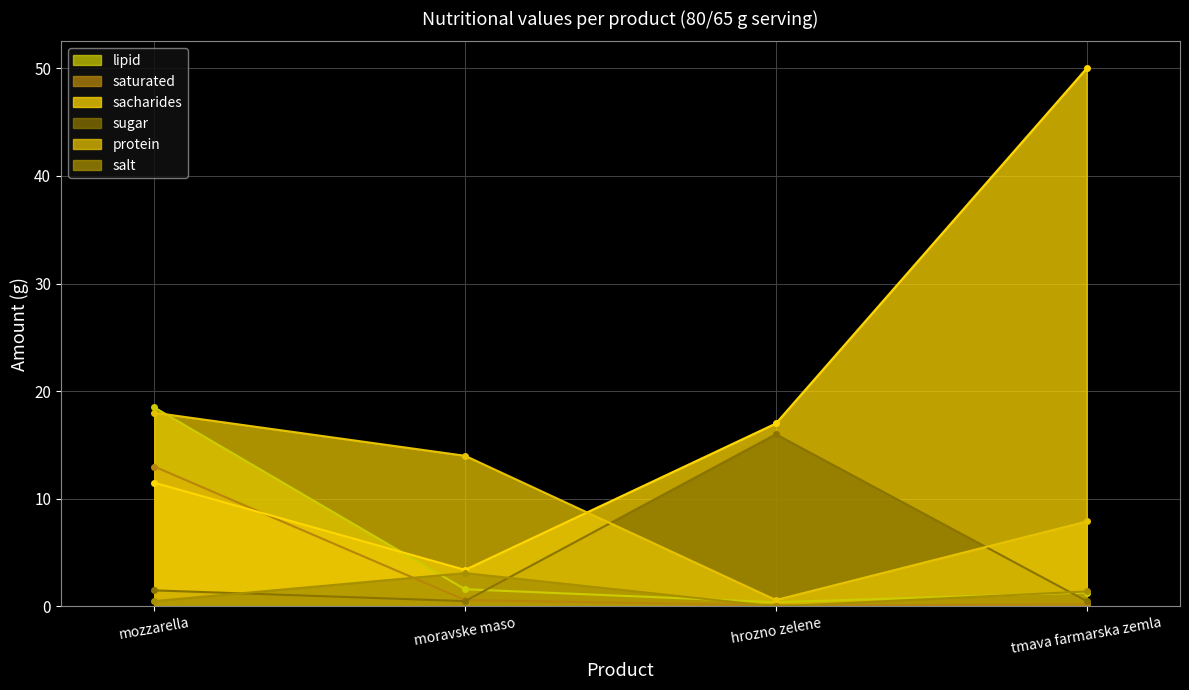

At which label does sugar reach its peak?

hrozno zelene